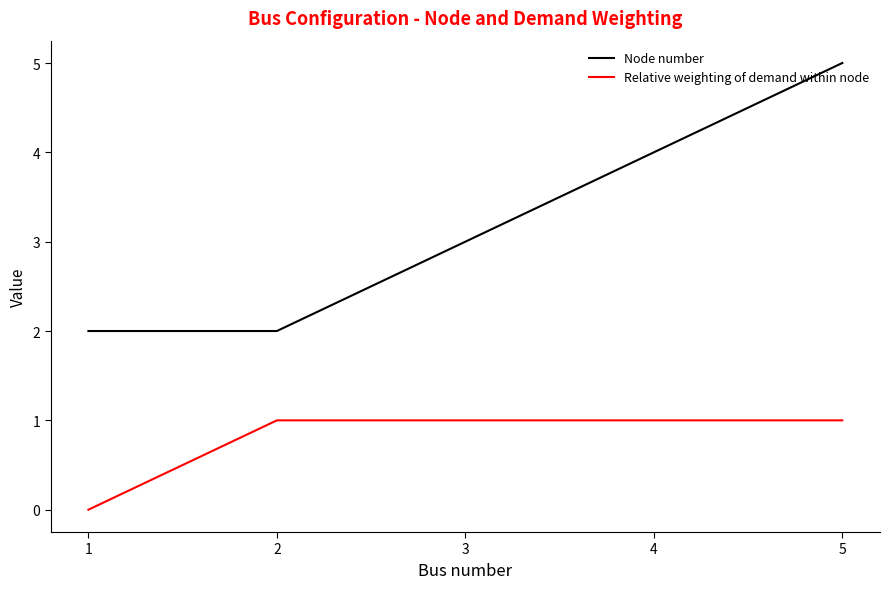

Is the value of Node number at 1 greater than the value of Relative weighting of demand within node at 3?

Yes